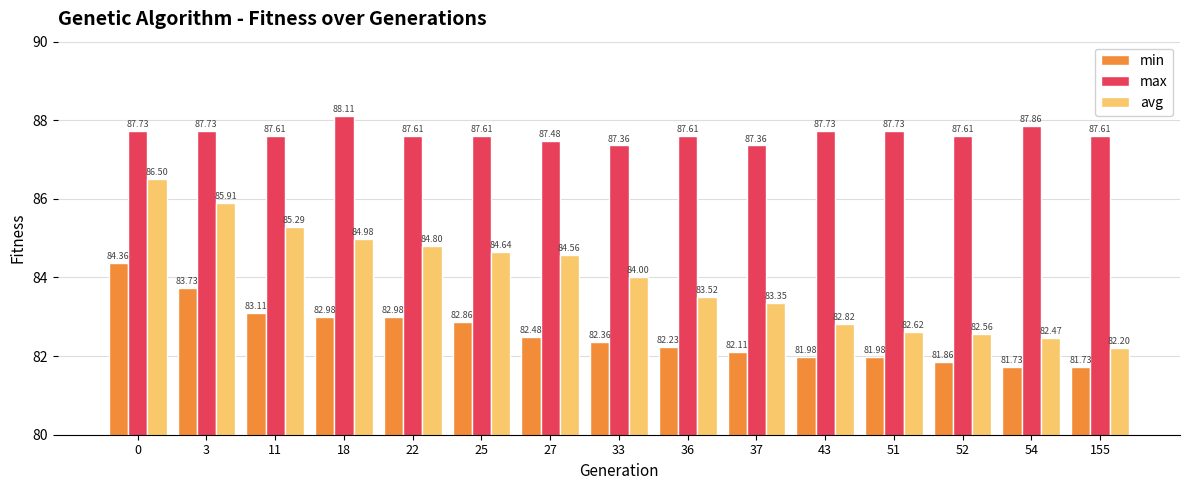

How many bars are there in total?

45